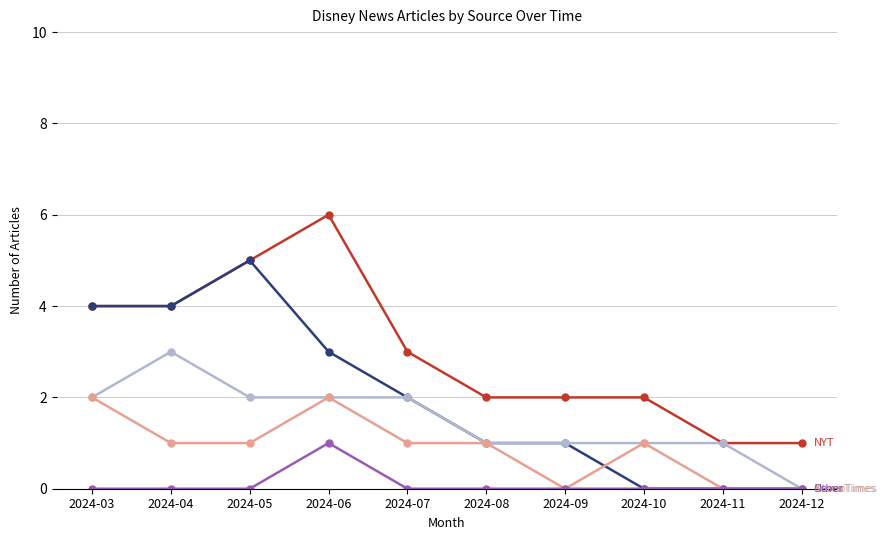

What is the spread (max minus min) of values at 2024-07?

3